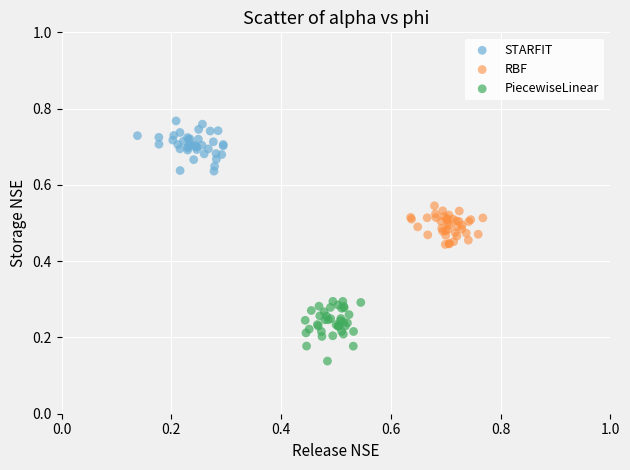

Which series contains the lowest Y value?

PiecewiseLinear